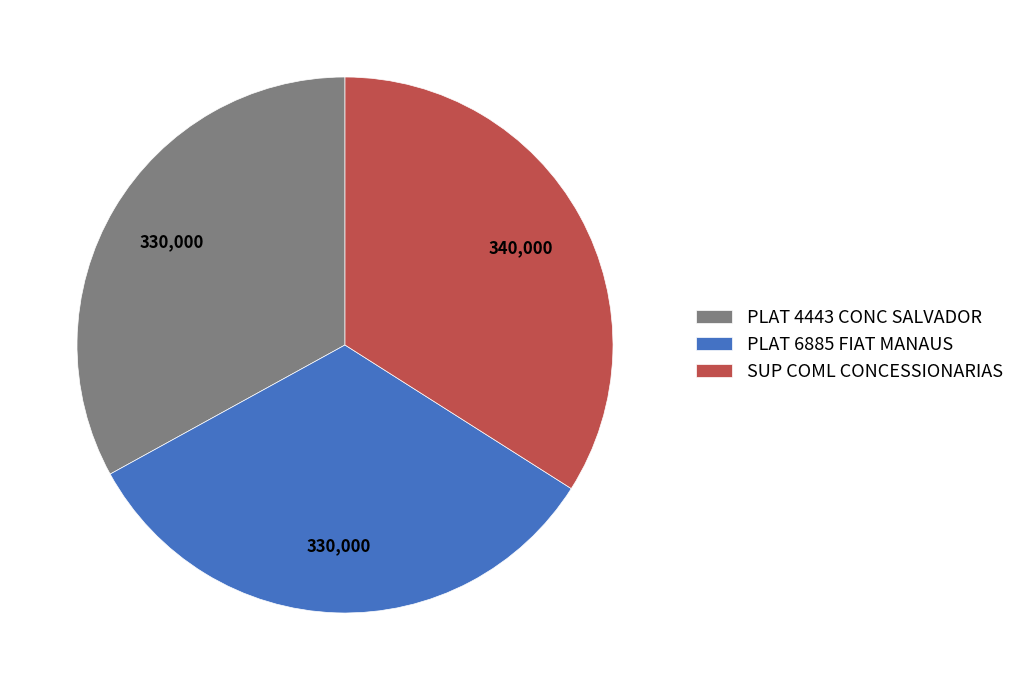

What is the largest slice in the pie chart?

SUP COML CONCESSIONARIAS